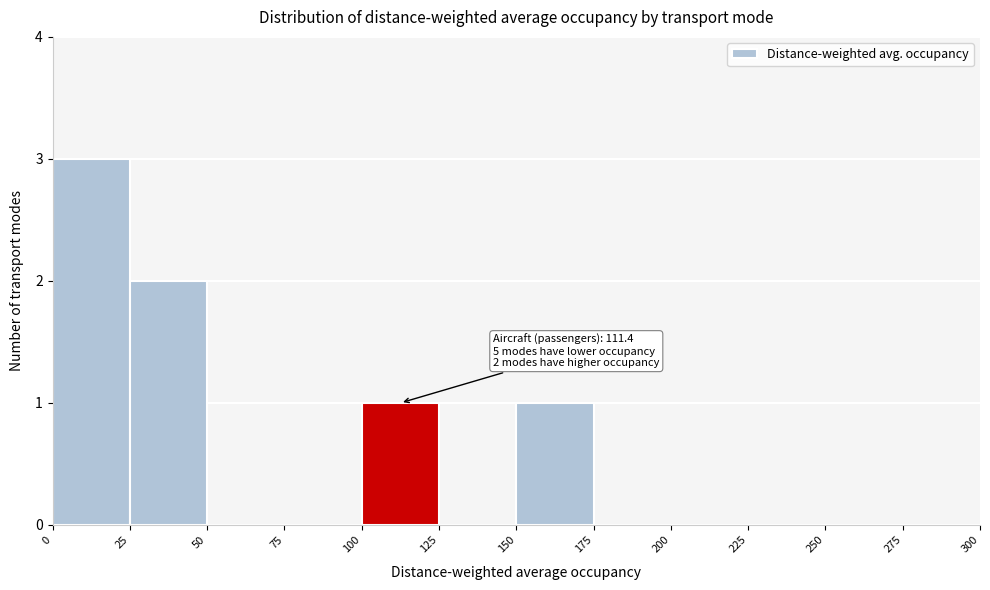

Over which range of the x-axis is the bar tallest?

0 to 25